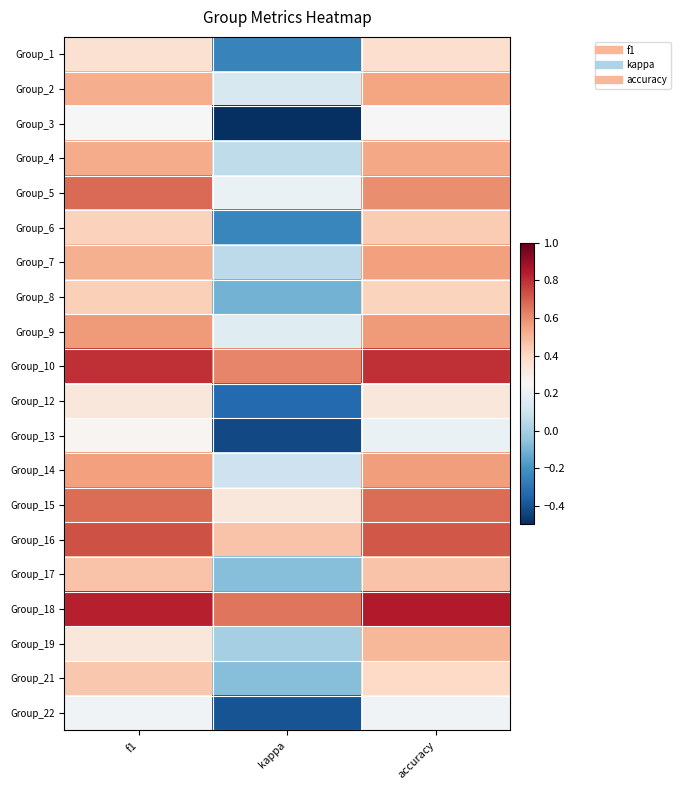

Reading left to right, list all the values displayed in this chart.

Group_1: f1=0.4	kappa=-0.2	accuracy=0.4
Group_2: f1=0.5	kappa=0.1	accuracy=0.5
Group_3: f1=0.3	kappa=-0.5	accuracy=0.2
Group_4: f1=0.5	kappa=0.1	accuracy=0.5
Group_5: f1=0.7	kappa=0.2	accuracy=0.6
Group_6: f1=0.4	kappa=-0.2	accuracy=0.4
Group_7: f1=0.5	kappa=0.1	accuracy=0.6
Group_8: f1=0.4	kappa=-0.1	accuracy=0.4
Group_9: f1=0.6	kappa=0.2	accuracy=0.6
Group_10: f1=0.8	kappa=0.6	accuracy=0.8
Group_12: f1=0.3	kappa=-0.3	accuracy=0.3
Group_13: f1=0.3	kappa=-0.4	accuracy=0.2
Group_14: f1=0.6	kappa=0.1	accuracy=0.6
Group_15: f1=0.7	kappa=0.3	accuracy=0.7
Group_16: f1=0.7	kappa=0.5	accuracy=0.7
Group_17: f1=0.5	kappa=-0.1	accuracy=0.5
Group_18: f1=0.8	kappa=0.6	accuracy=0.8
Group_19: f1=0.3	kappa=0.0	accuracy=0.5
Group_21: f1=0.5	kappa=-0.1	accuracy=0.4
Group_22: f1=0.2	kappa=-0.4	accuracy=0.2